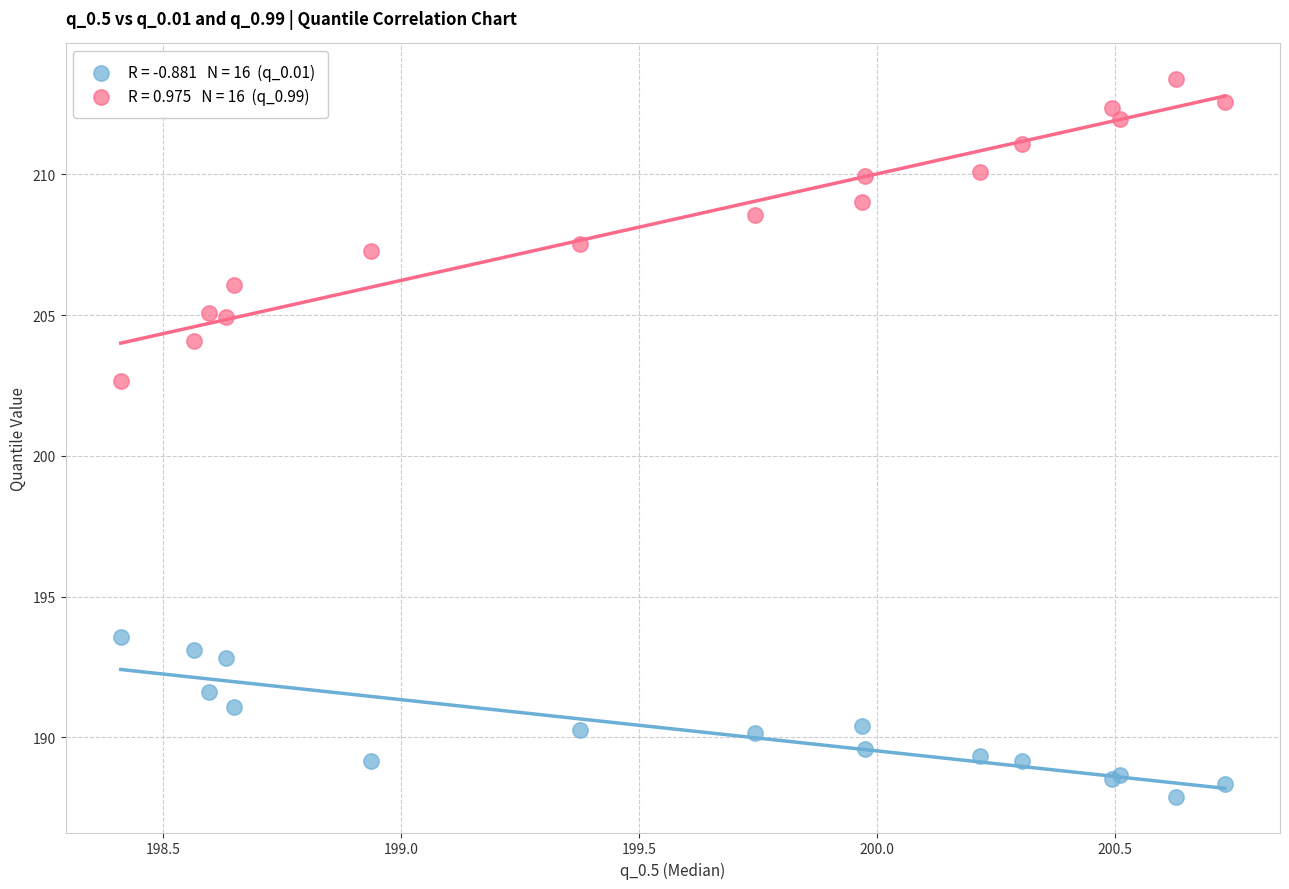

Across all series, what Y value is closest to 200?

202.6